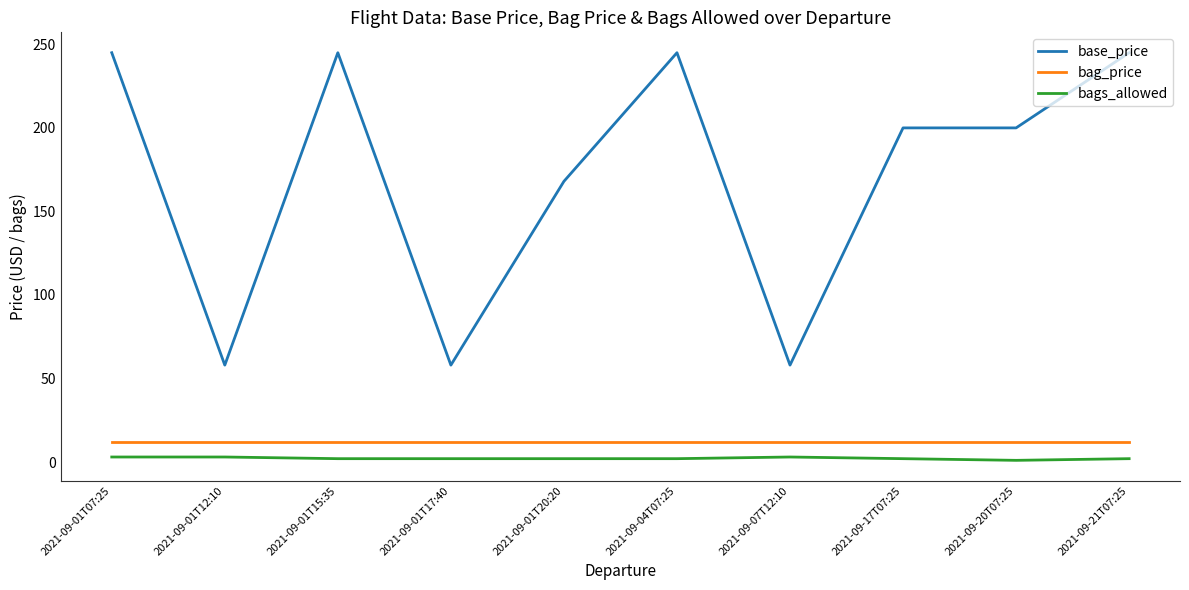

What is the sum of all bag_price values?

120